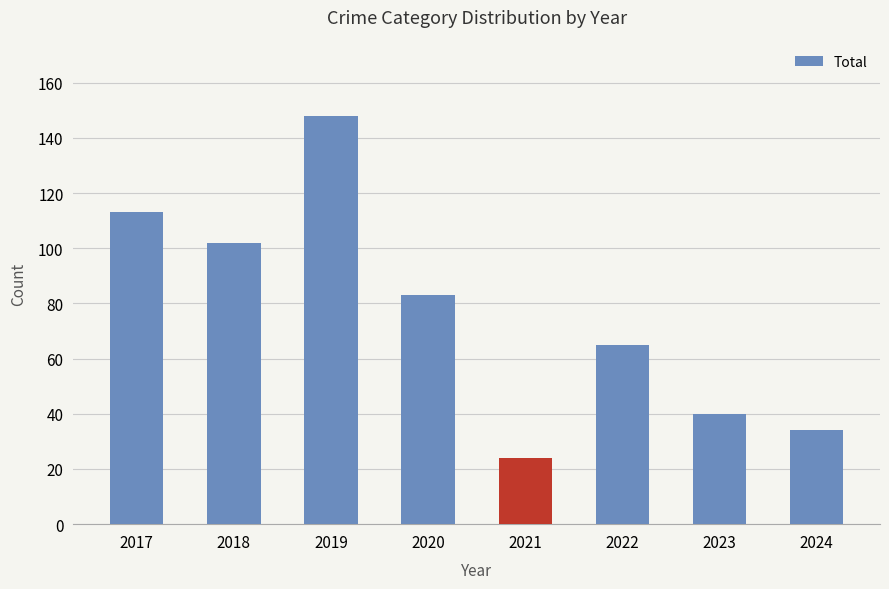

List the labels in order of value, smallest first.

2021, 2024, 2023, 2022, 2020, 2018, 2017, 2019